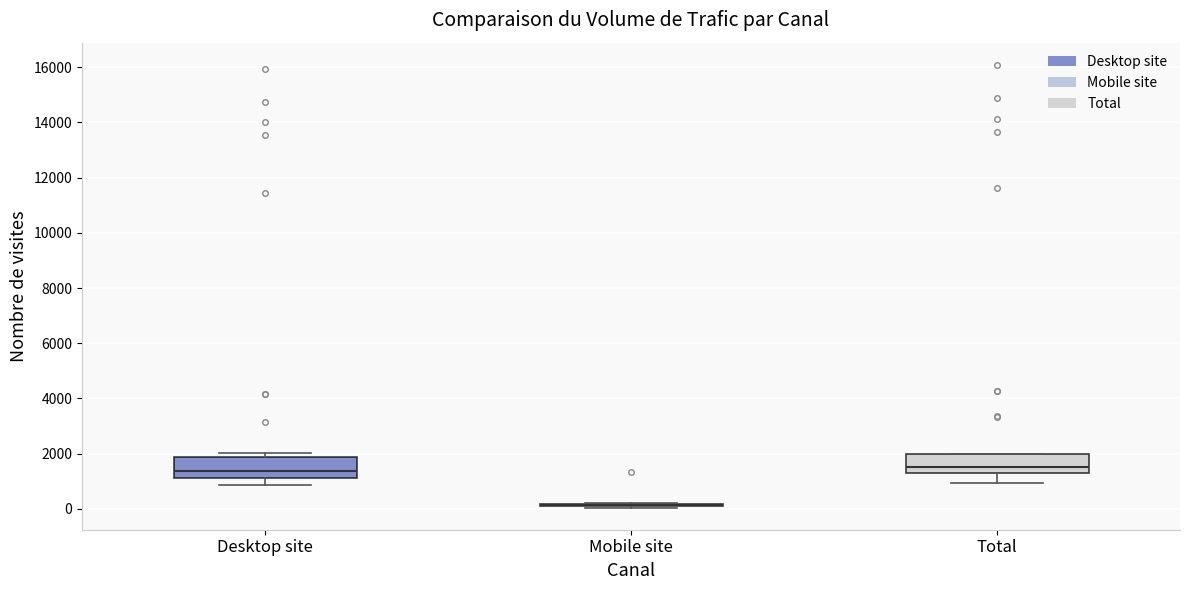

Reading left to right, read every box against the y-axis: the position of its median line, the range the box covers, and the ends of its whiskers. The values are not printed on the chart, so give them approximately, as read against the axis.

Desktop site: median 1400, box 1200 to 1800, whiskers 800 to 2000
Mobile site: box collapsed to a line at 200, whiskers 0 to 200
Total: median 1600, box 1200 to 2000, whiskers 1000 to 2000